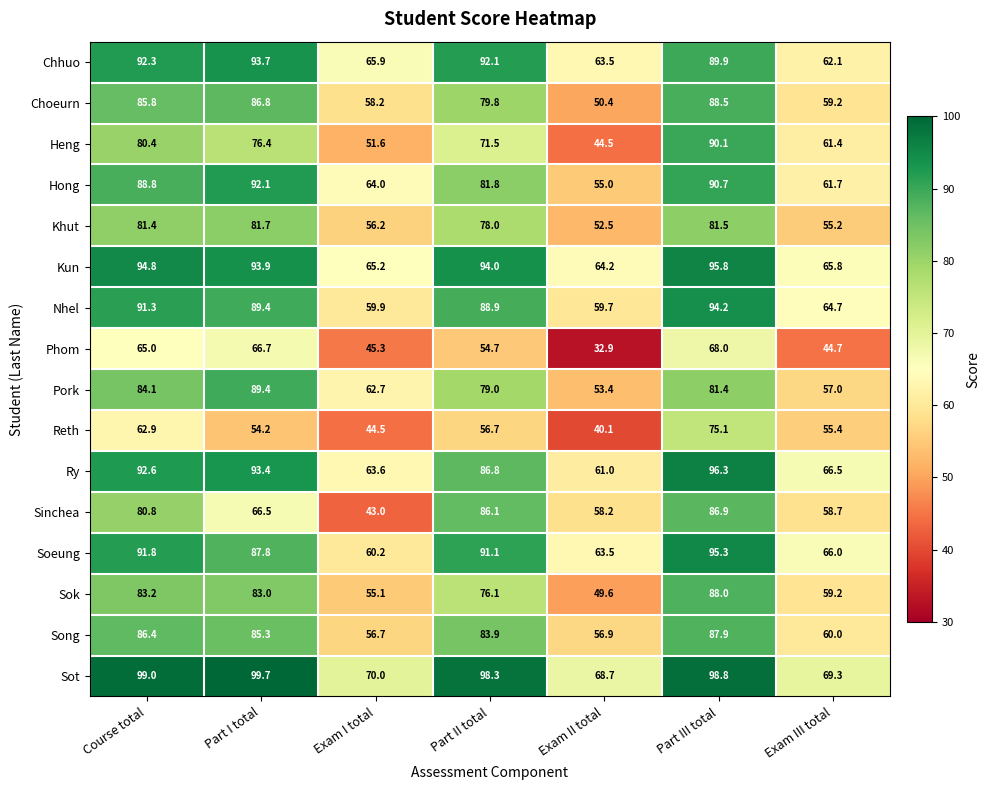

What is the smallest value displayed?

32.9